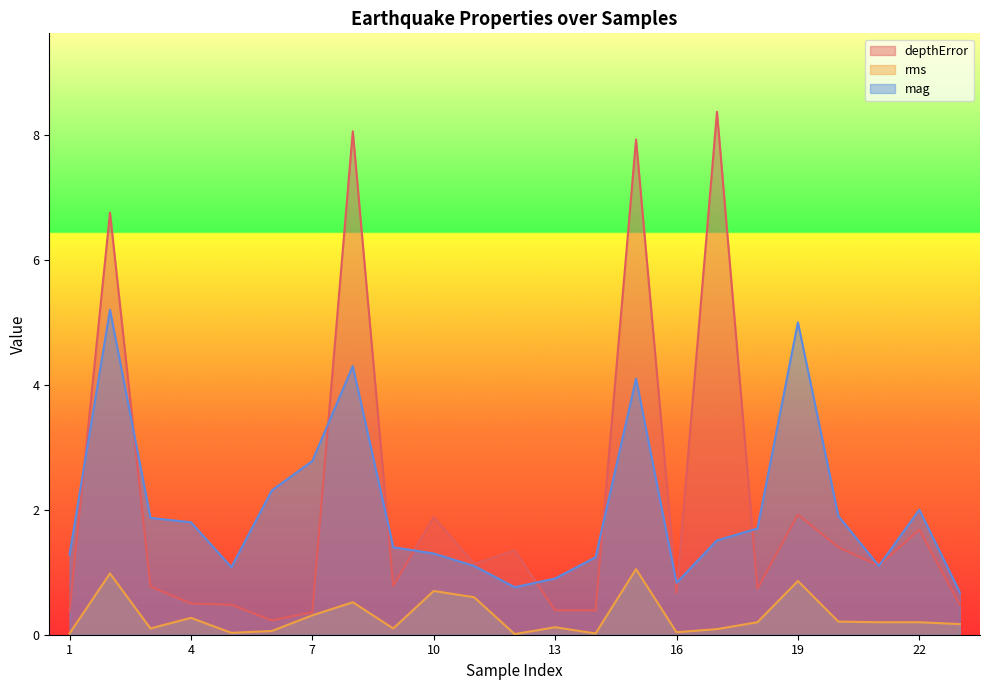

What is the value of the mag point at the 4th from the left?

1.8